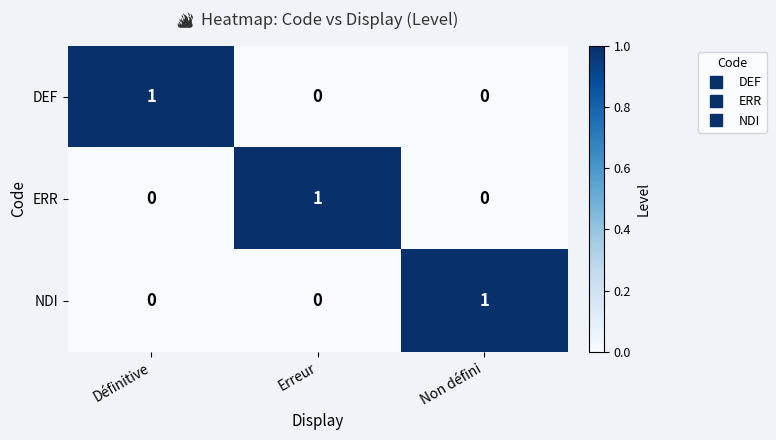

Reading left to right, list all the values displayed in this chart.

DEF: 1	0	0
ERR: 0	1	0
NDI: 0	0	1